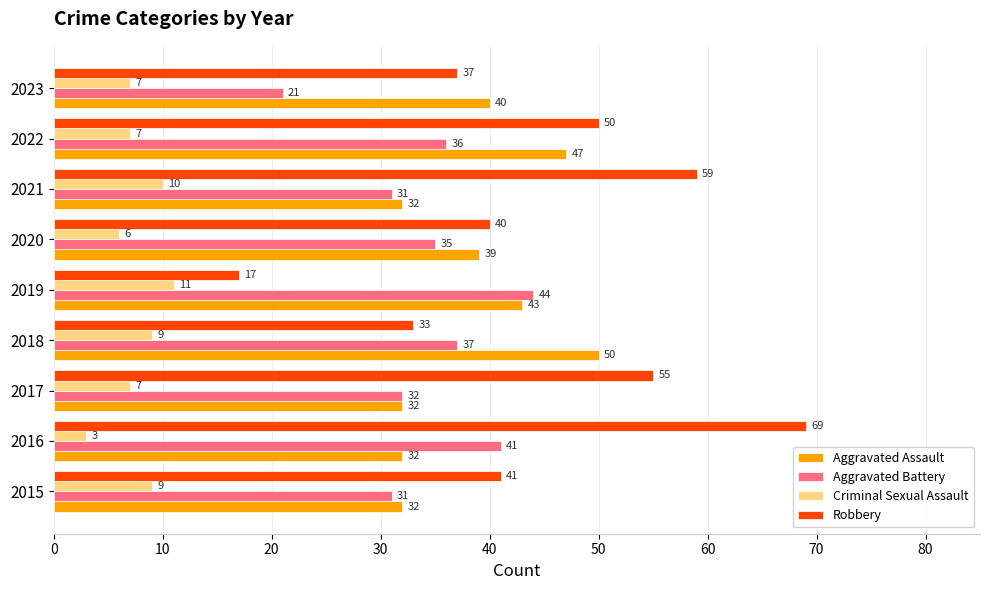

What is the sum of all Aggravated Battery values?

308